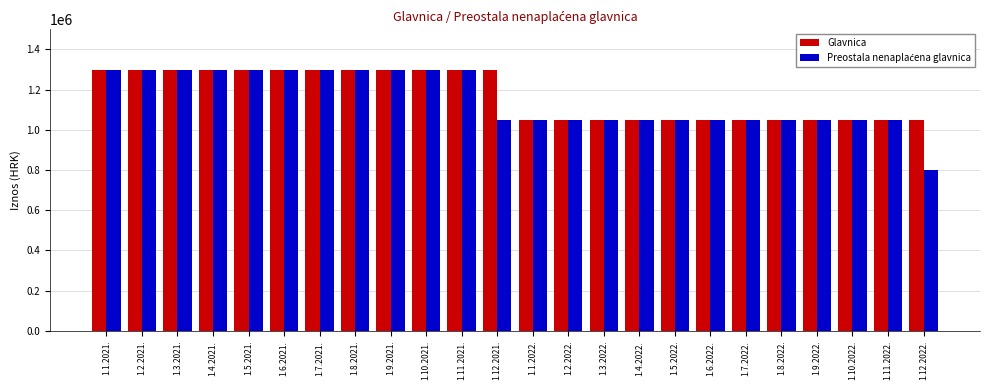

What position from the right is 1.11.2022.?

2